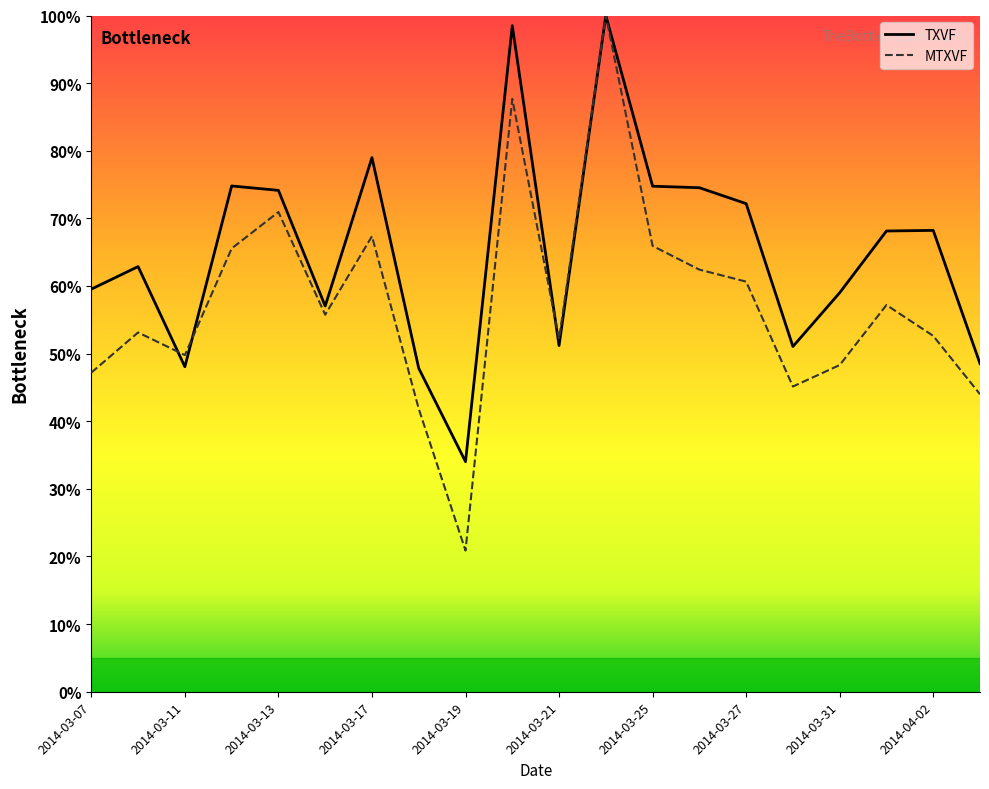

At how many categories does at least one series exceed 65?

10